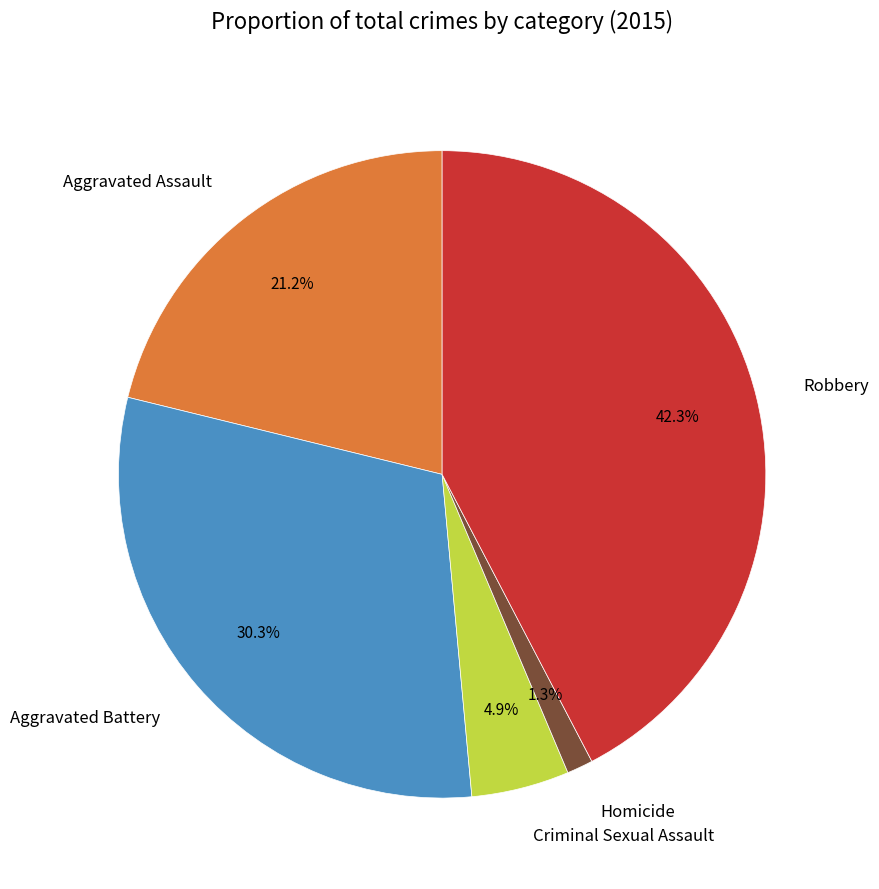

To the nearest percent, what portion does Criminal Sexual Assault represent?

5%